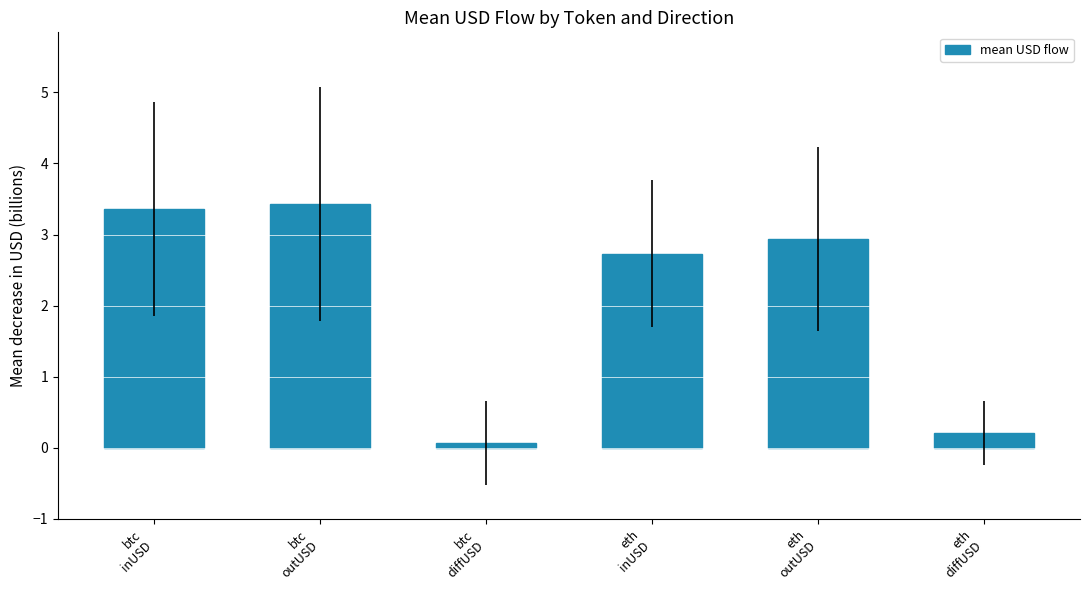

What is the label of the 4th bar from the left?

eth
inUSD